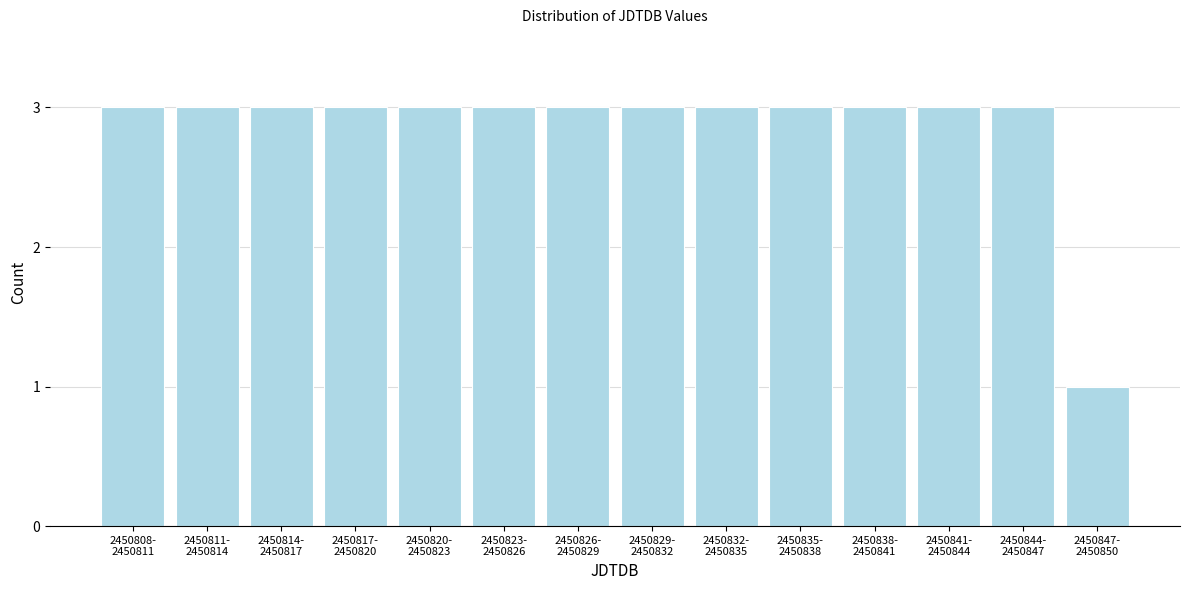

Reading right to left, list all the values displayed in this chart.

1	3	3	3	3	3	3	3	3	3	3	3	3	3